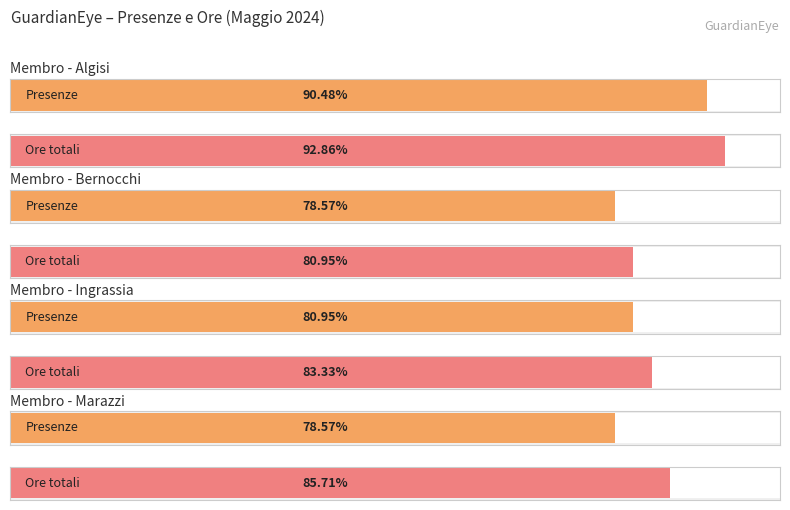

Does the chart contain stacked bars?

No